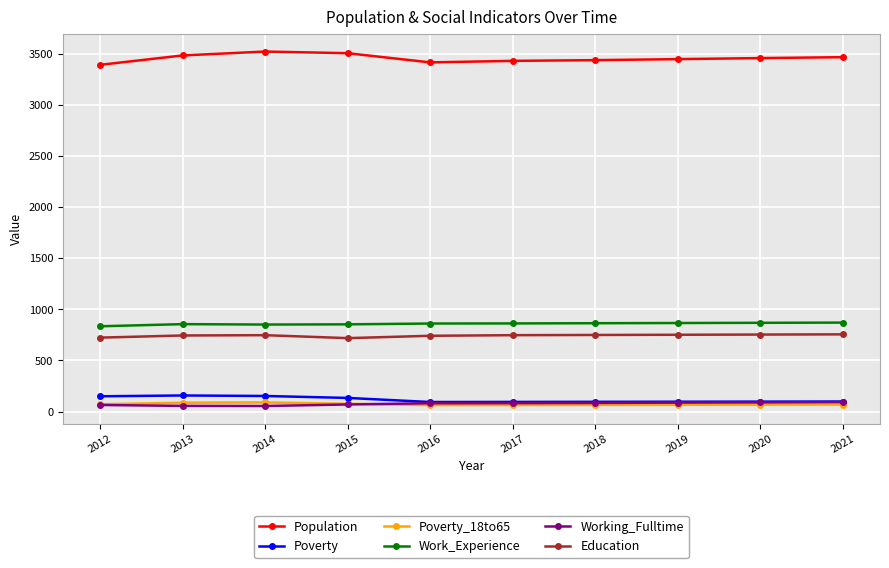

How many categories are shown in the chart?

10